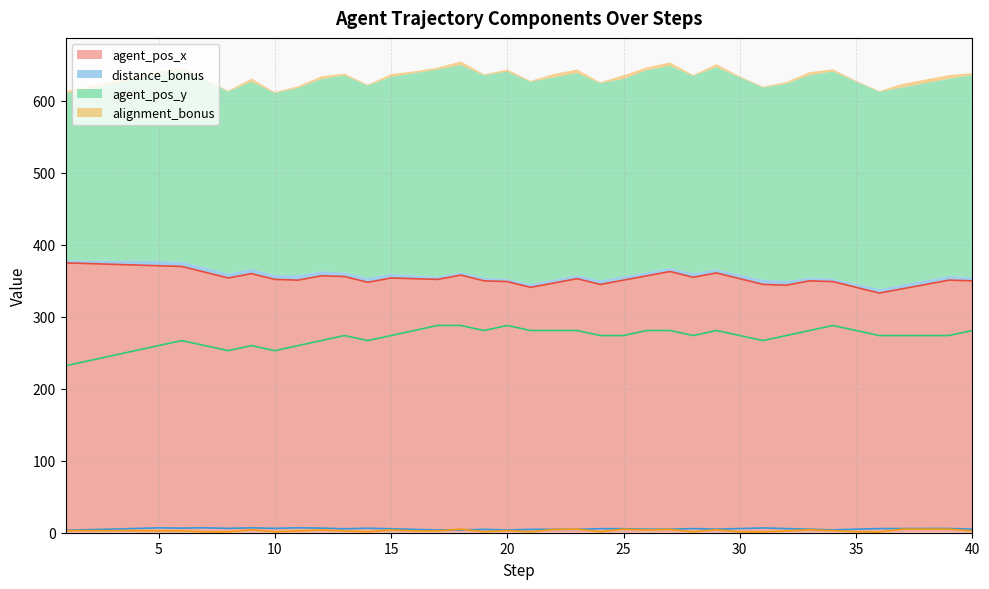

Does the chart have visible grid lines?

Yes